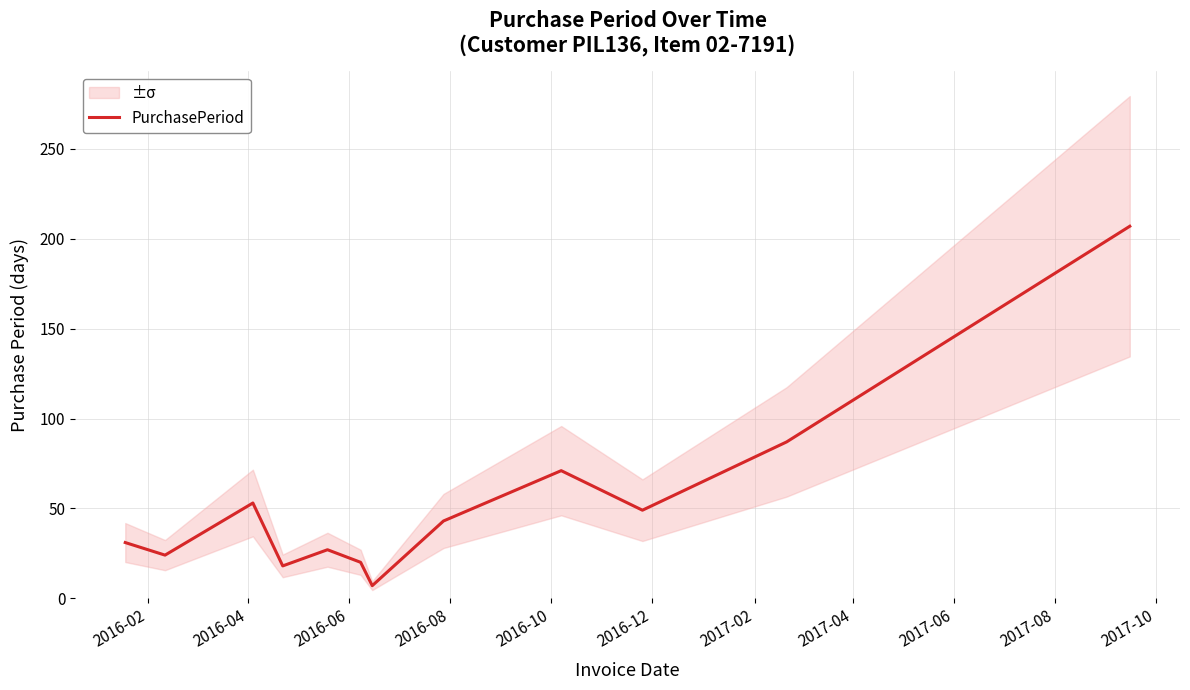

What is the maximum value for PurchasePeriod?

207